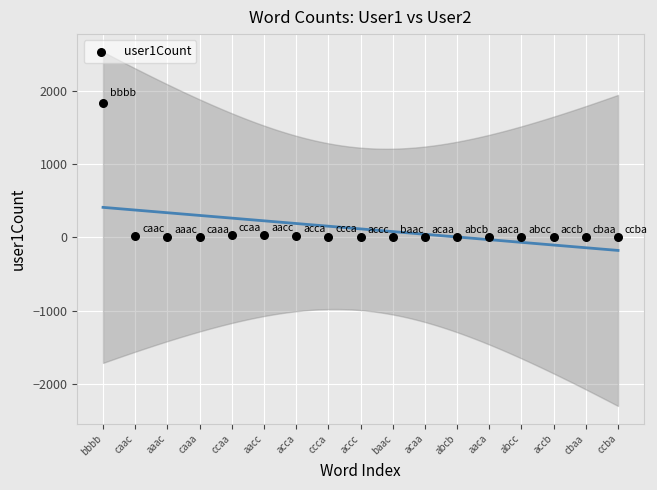

What is the range of Y values (max minus min)?

1828